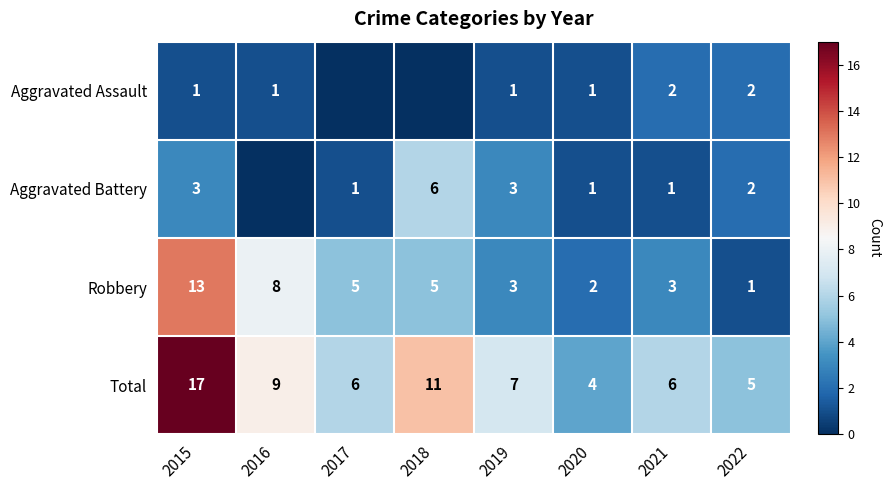

What is the difference between the highest and lowest values at 2021?

5